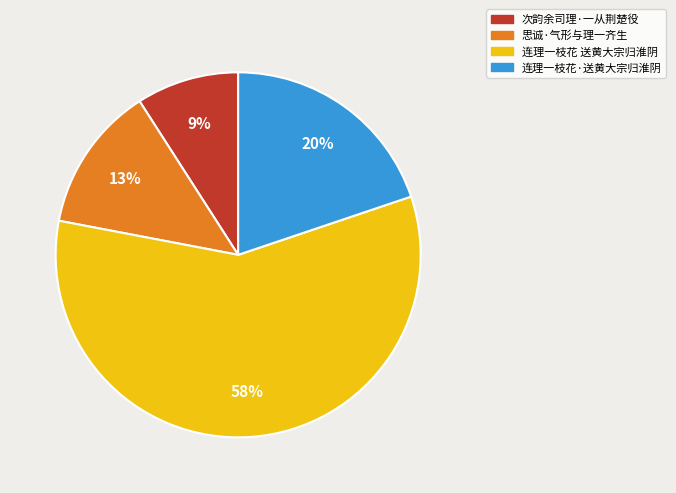

True or false: 思诚·气形与理一齐生 accounts for 13% of the total.

True